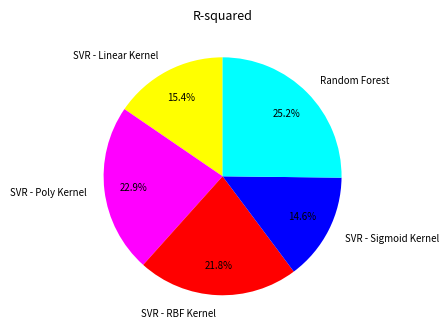

Which category has the biggest portion of the pie?

Random Forest